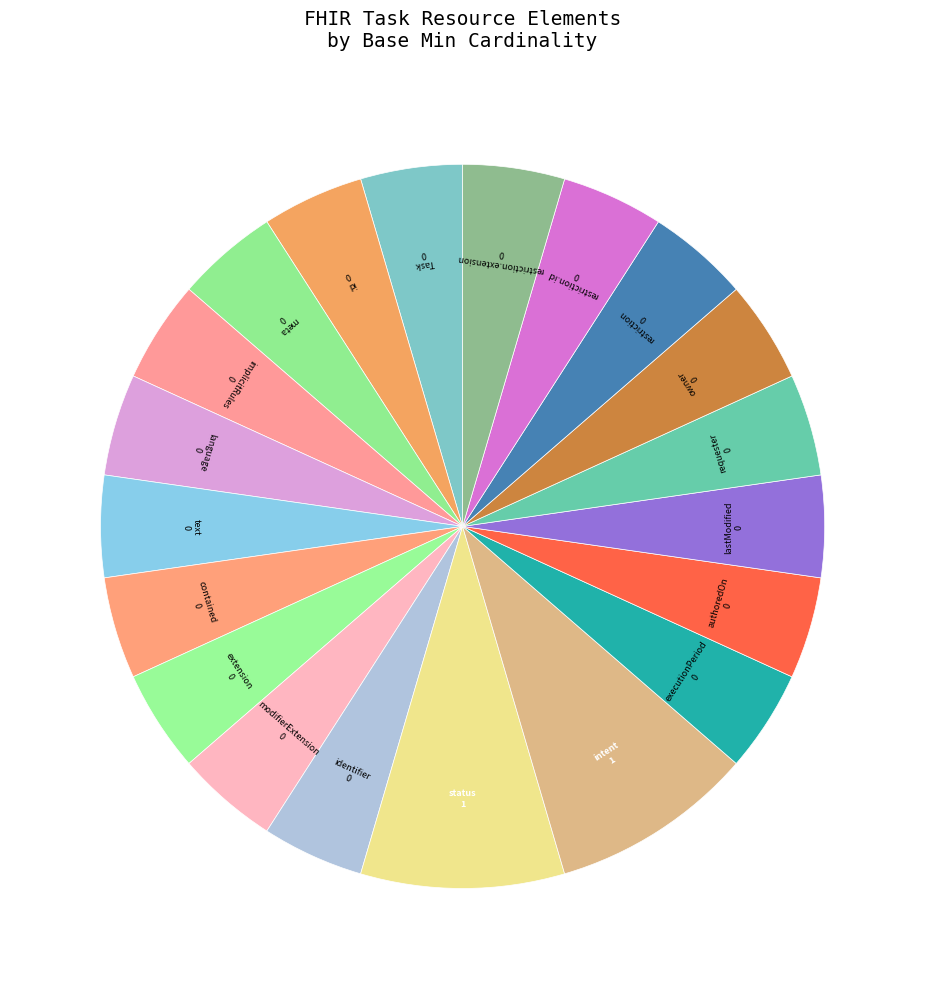

To the nearest percent, what is the average slice percentage?

5%